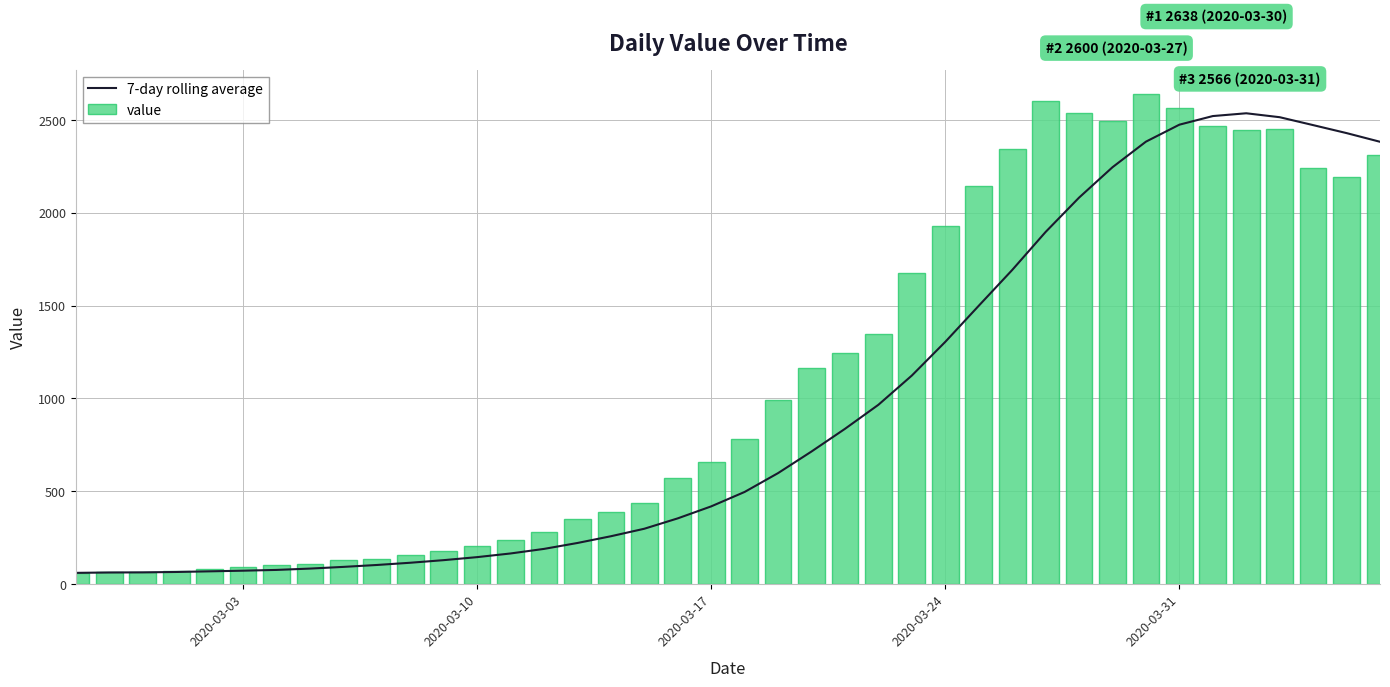

What is the difference between the maximum and minimum values in the value series?

2577